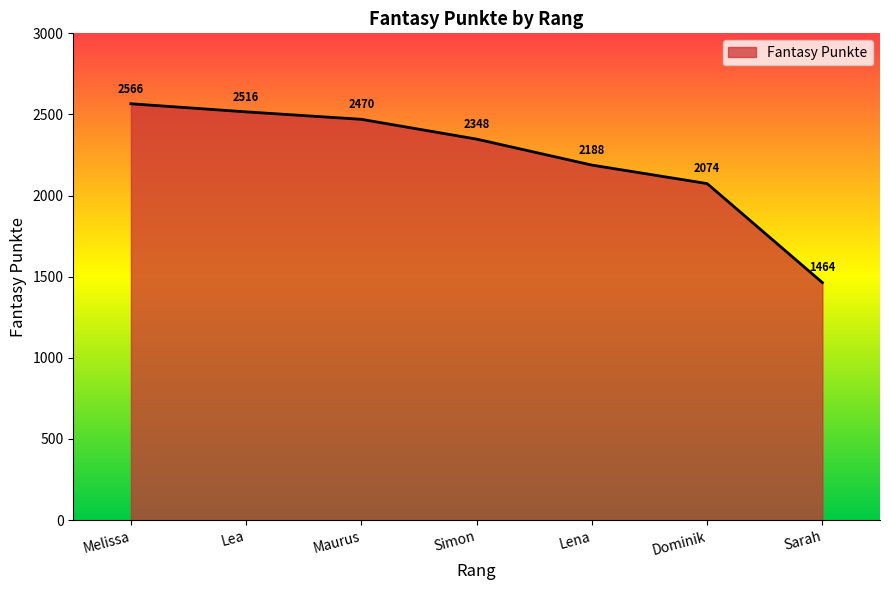

What is the difference between the maximum and minimum values?

1102